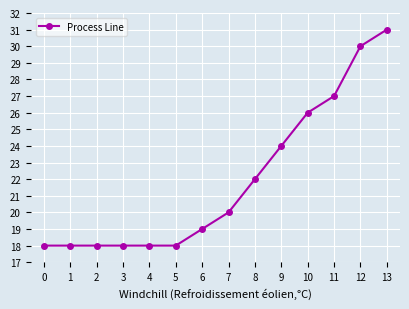

How many lines are shown in the chart?

1